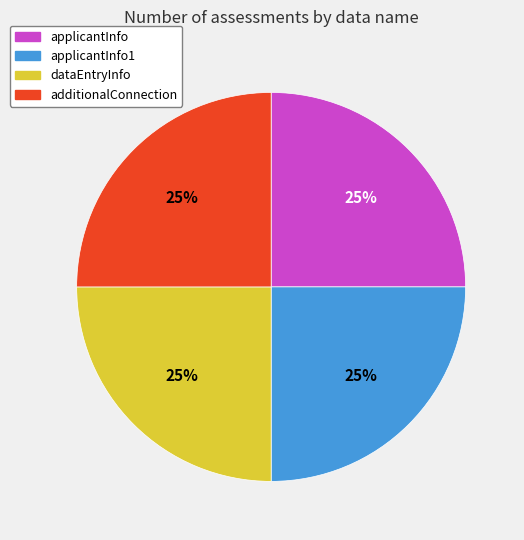

Is there a majority slice in this chart?

No